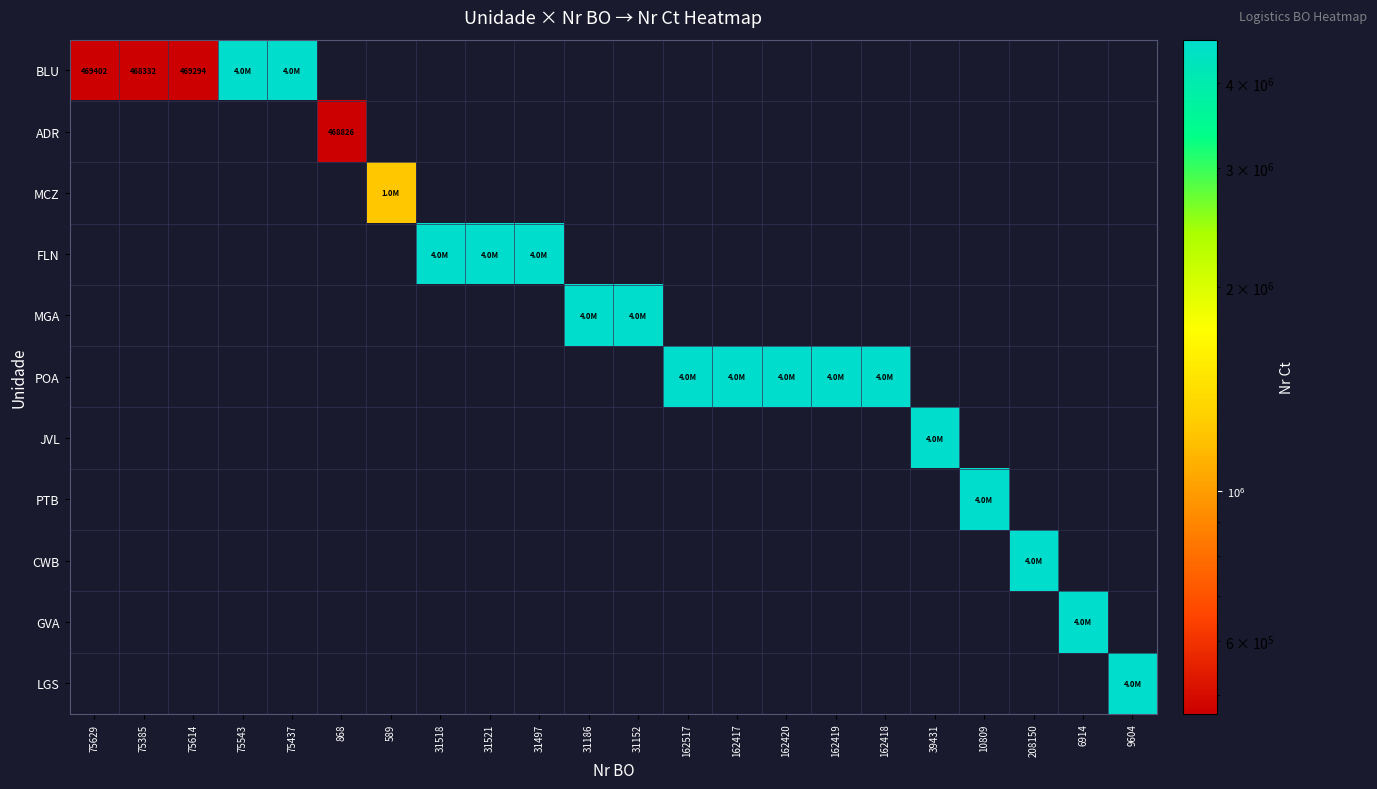

How many distinct data groups are displayed?

11